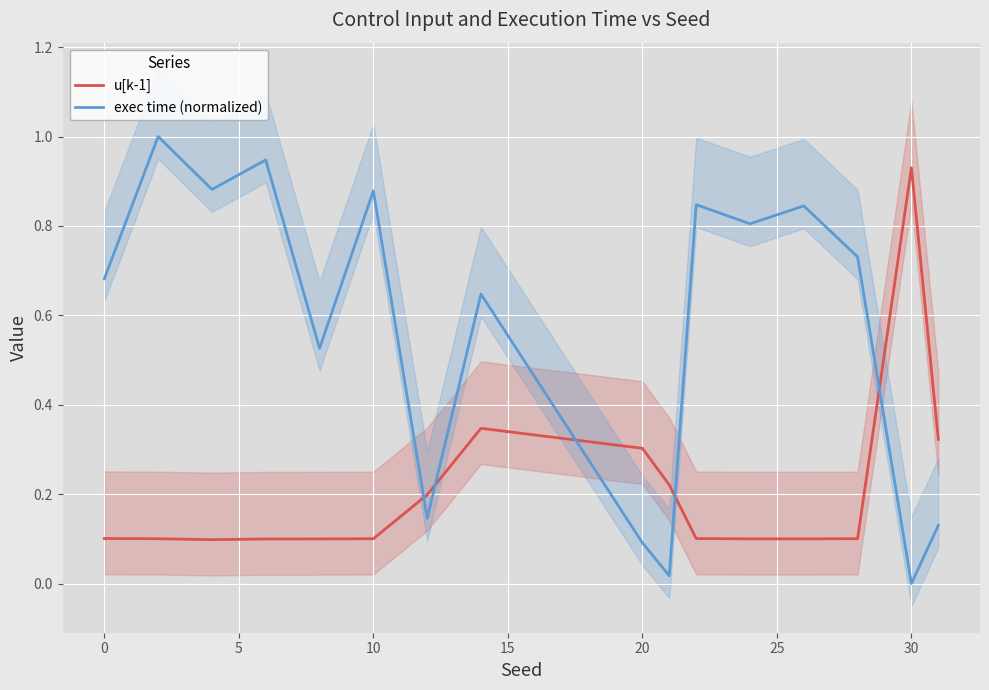

Reading right to left, extract all data points from this chart.

u[k-1]: 0.3	0.9	0.1	0.1	0.1	0.1	0.2	0.3	0.3	0.2	0.1	0.1	0.1	0.1	0.1	0.1
exec time (normalized): 0.1	0.0	0.7	0.8	0.8	0.8	0.0	0.1	0.6	0.1	0.9	0.5	0.9	0.9	1.0	0.7